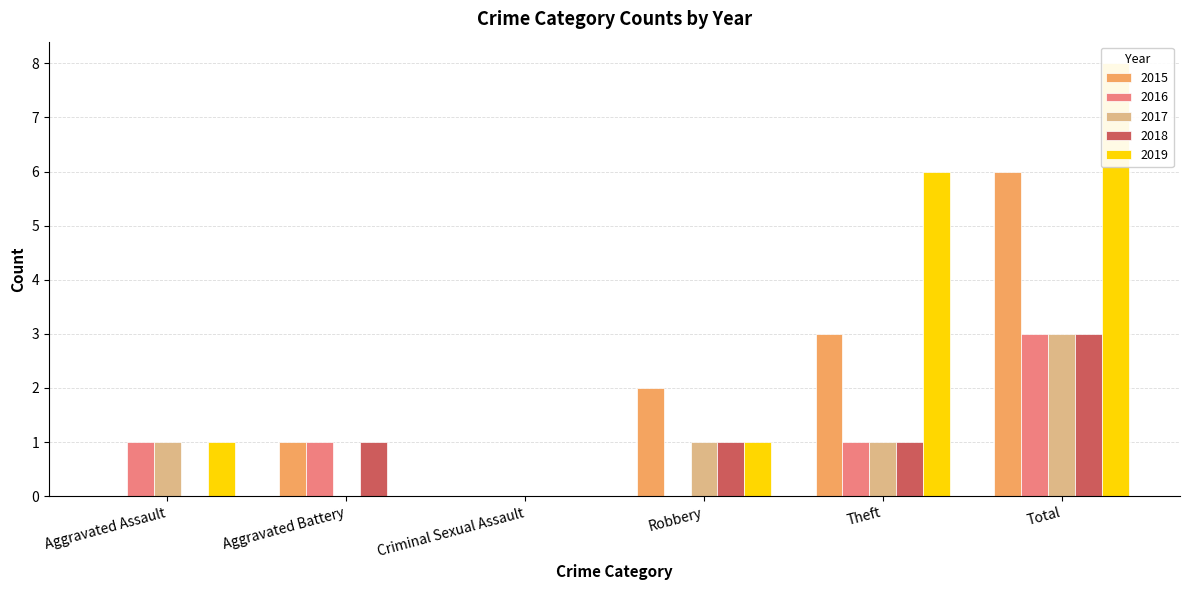

How many data points does each series have?

6